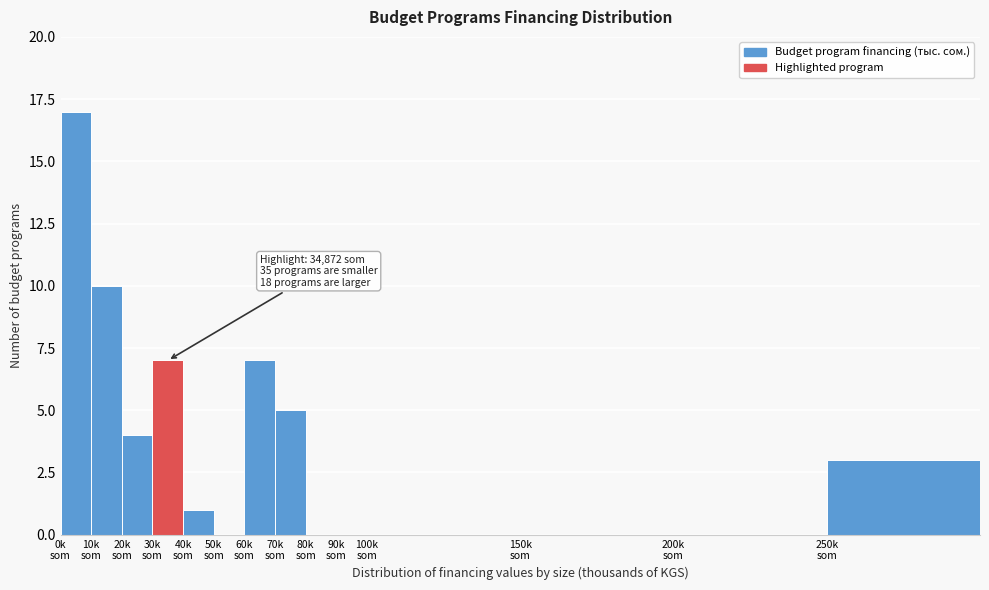

What is the greatest value displayed?

17